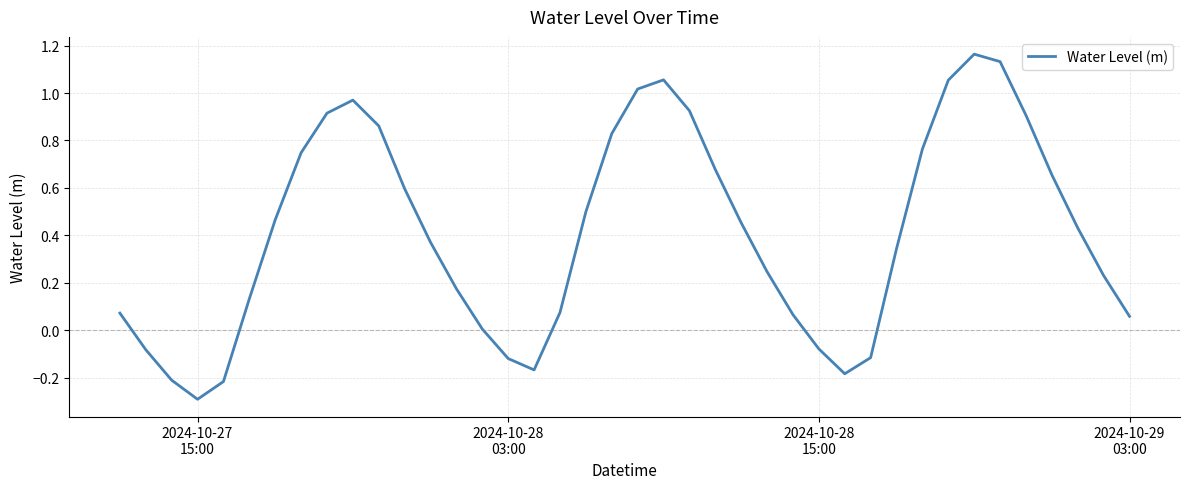

What is the smallest value displayed?

-0.3